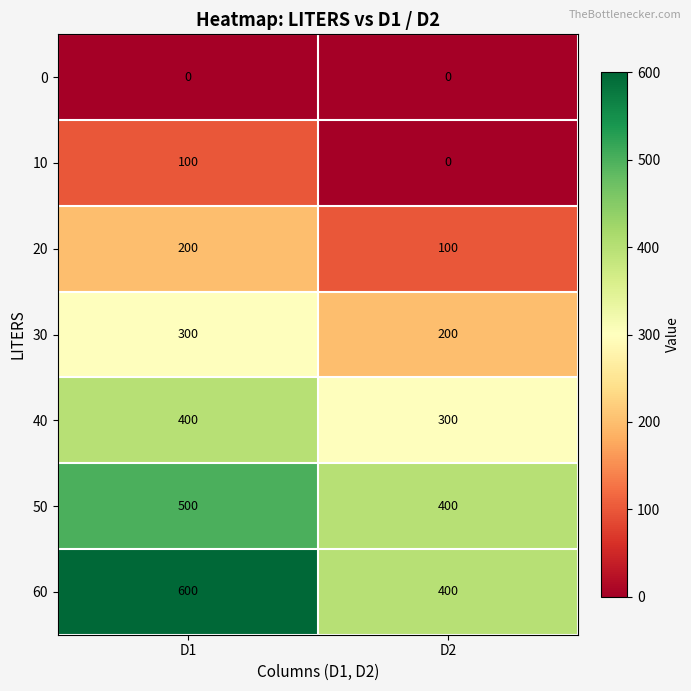

What is the sum of the 20 values at D2 and D1?

300